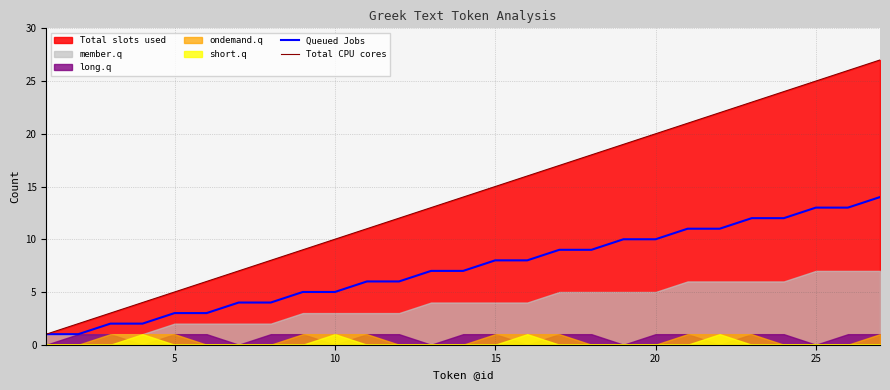

Which series has the widest spread of values?

Total CPU cores